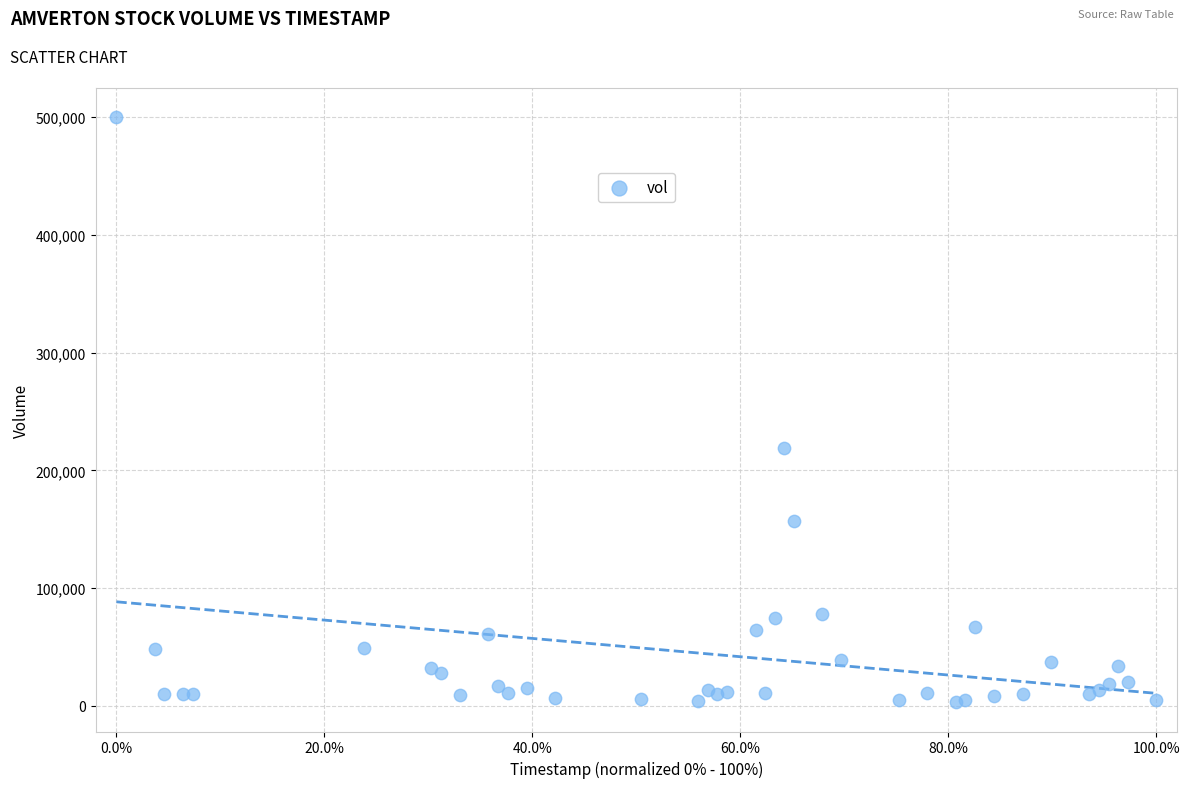

What Y value in the scatter plot is closest to 251500?

219400